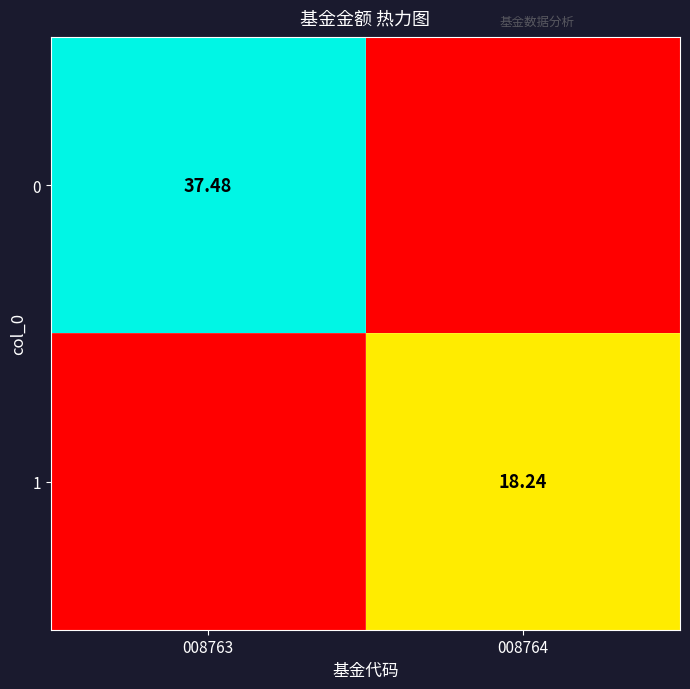

Is the value of 0 at 008763 greater than the value of 1 at 008764?

Yes